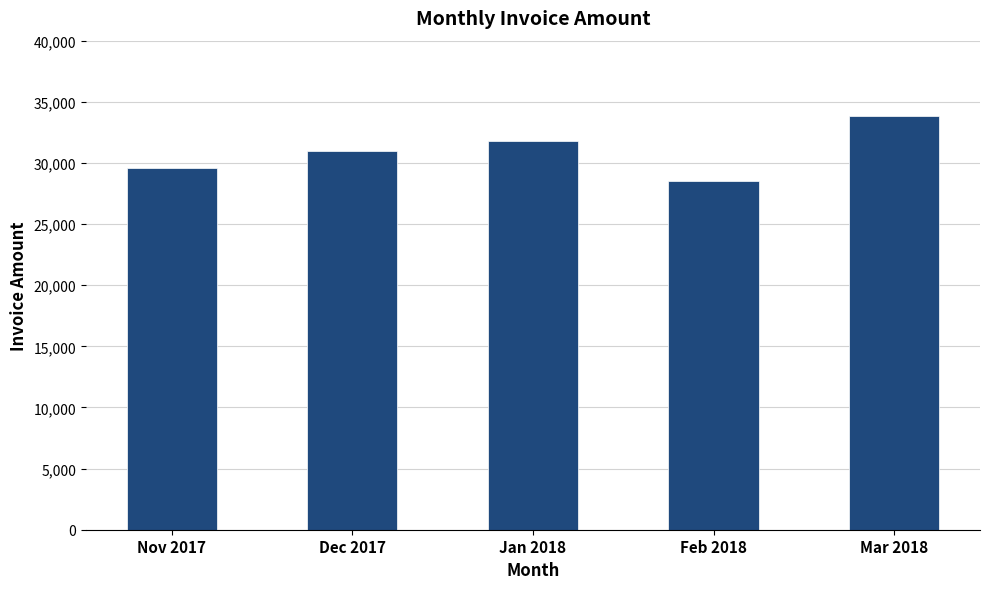

What is the difference between the second highest and second lowest values?

2220